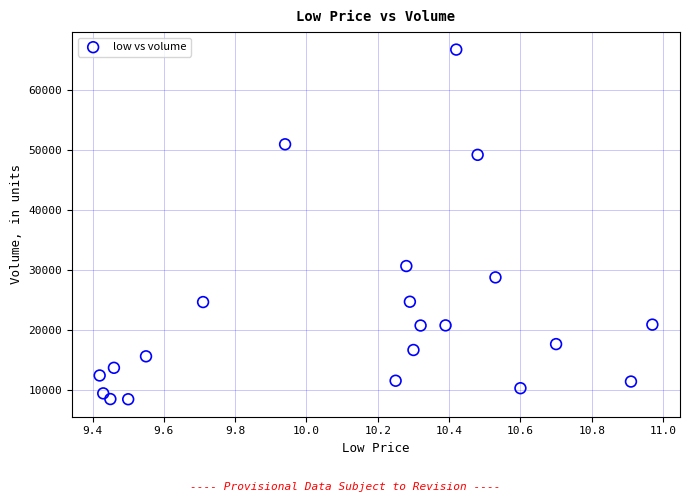

What Y value in the scatter plot is closest to 37591?

30655.3